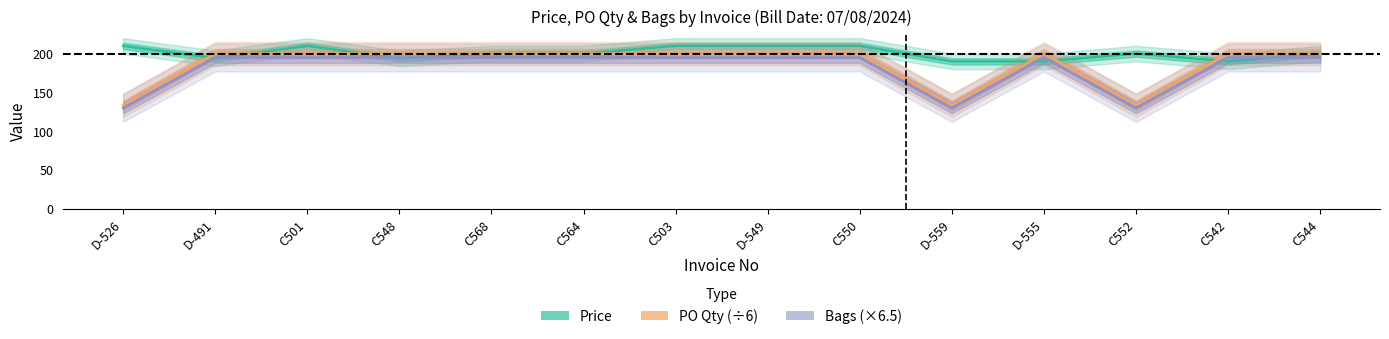

How many data points does each series have?

14